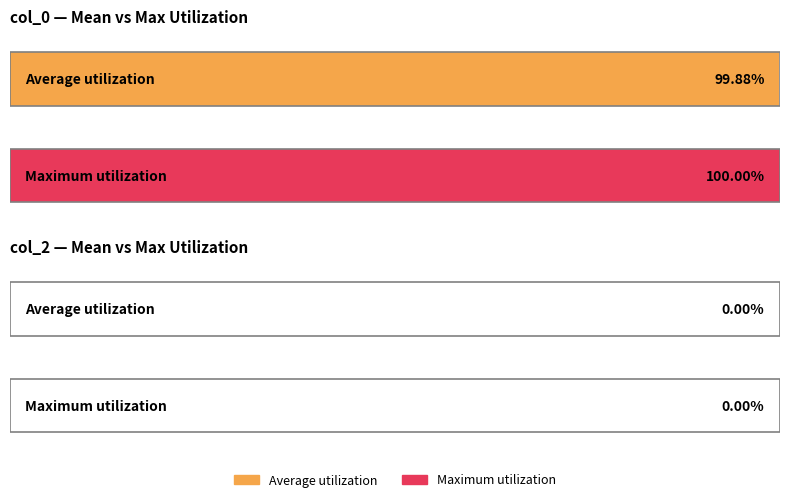

Is the value of col_2 at 15 greater than the value of col_0 at 16?

No